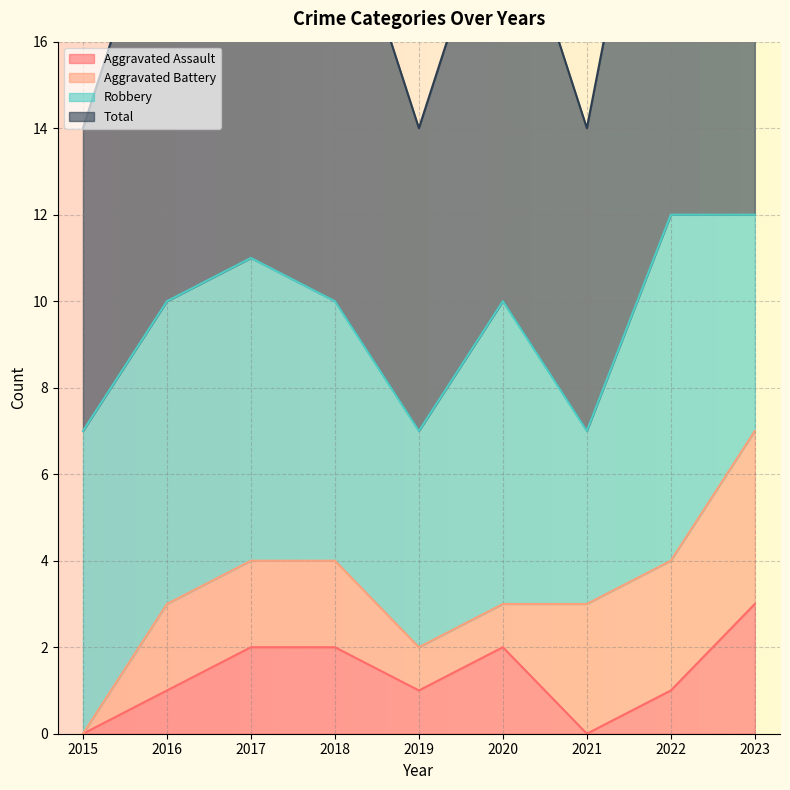

The value of Aggravated Assault at 2018 is 2. True or false?

True